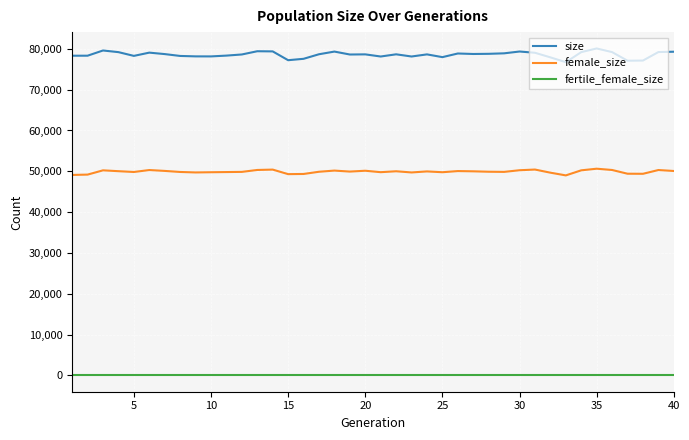

Rank the series by their average value, from highest to lowest.

size, female_size, fertile_female_size